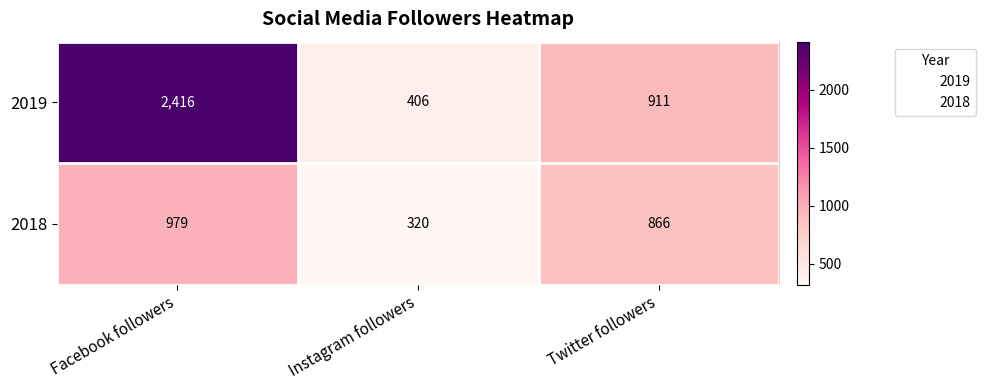

How many categories are shown in the chart?

3